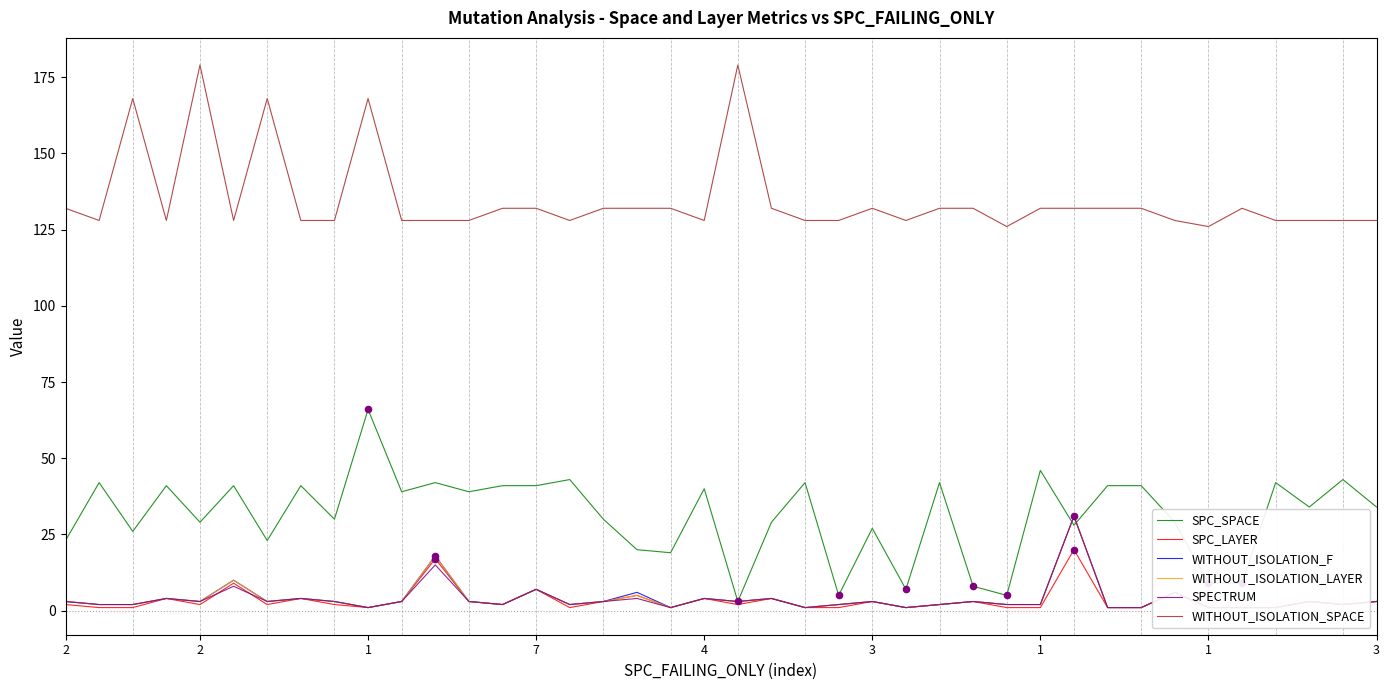

Is the value of SPC_LAYER at 1 greater than the value of SPECTRUM at 2?

No